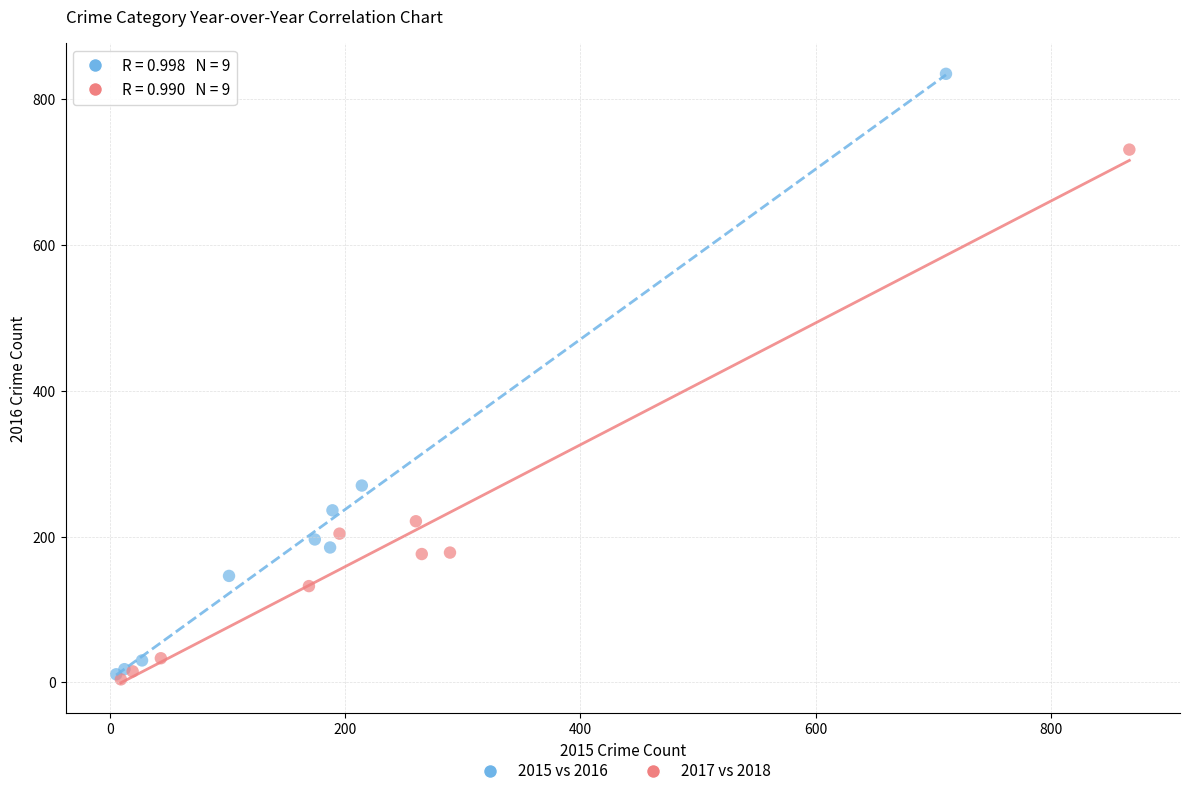

Which series has the largest Y range (max minus min)?

2015 vs 2016